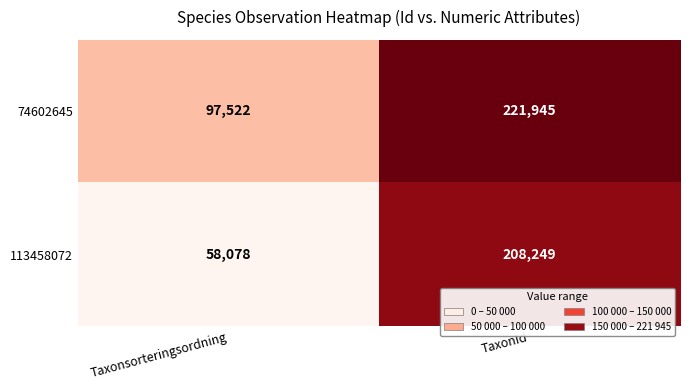

The 113458072 series shows 24034 at Taxonsorteringsordning. True or false?

False